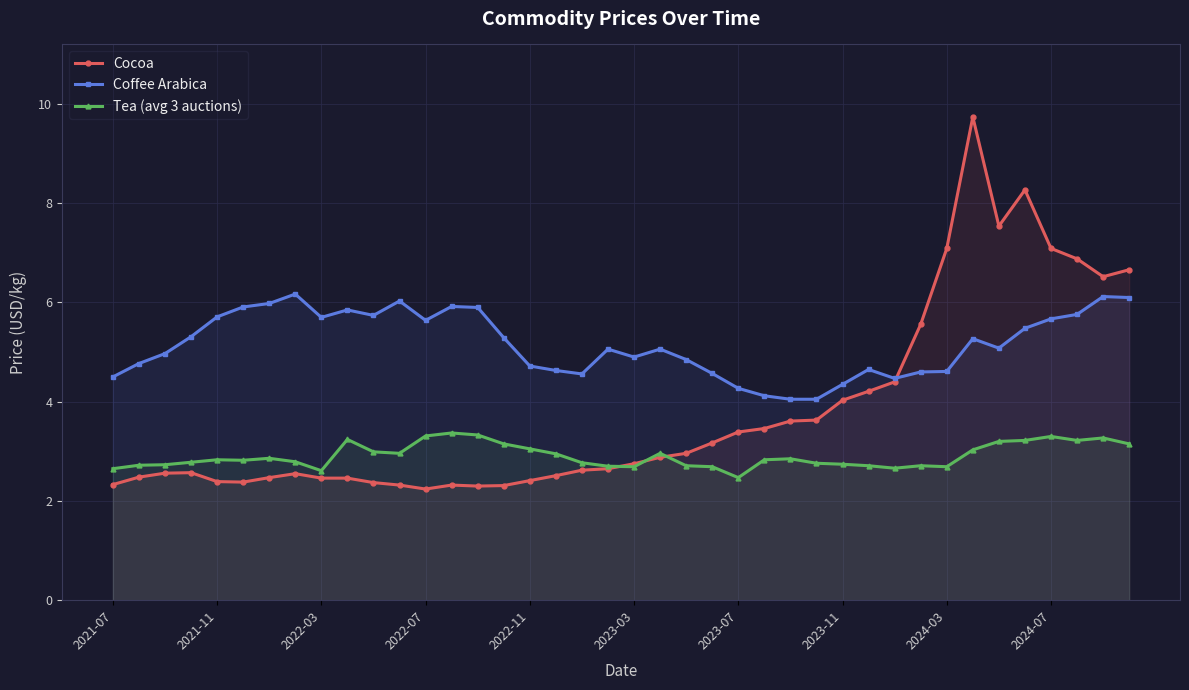

What is the value of the Tea (avg 3 auctions) point at the 19th from the left?

2.8